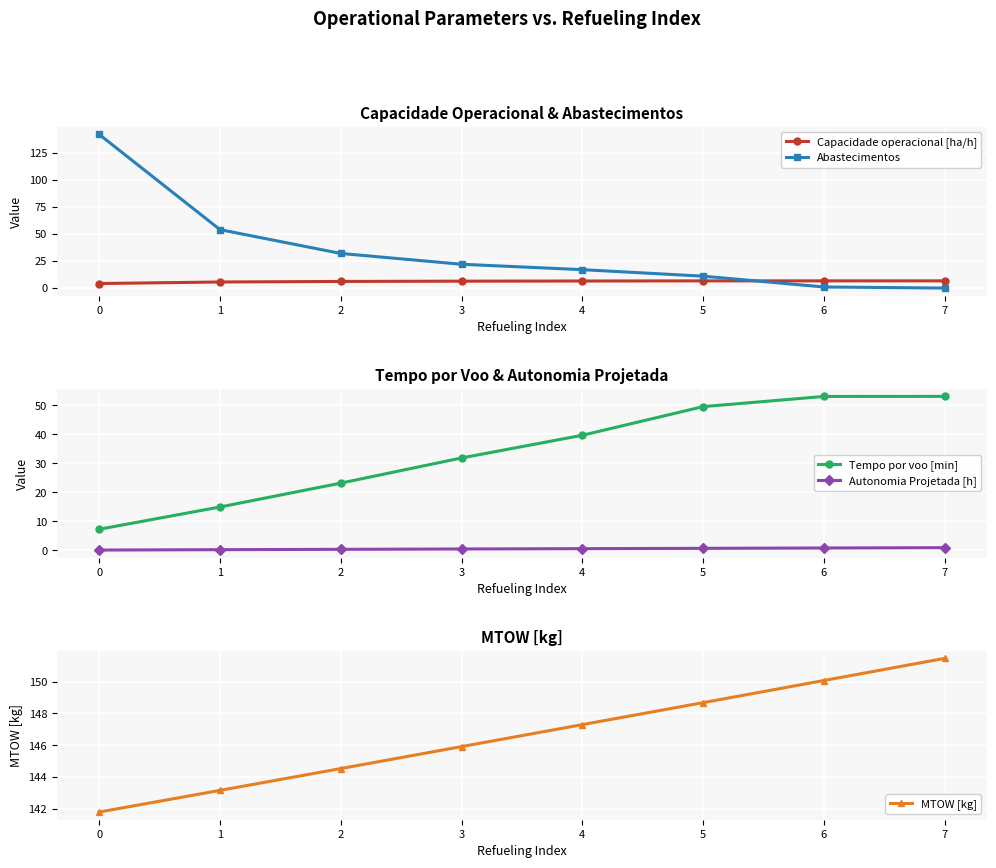

True or false: MTOW [kg] has more than 1 points higher than both neighbors.

False